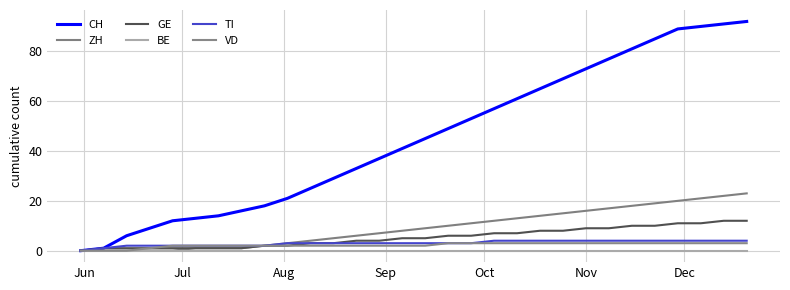

True or false: CH and ZH intersect in this chart.

False